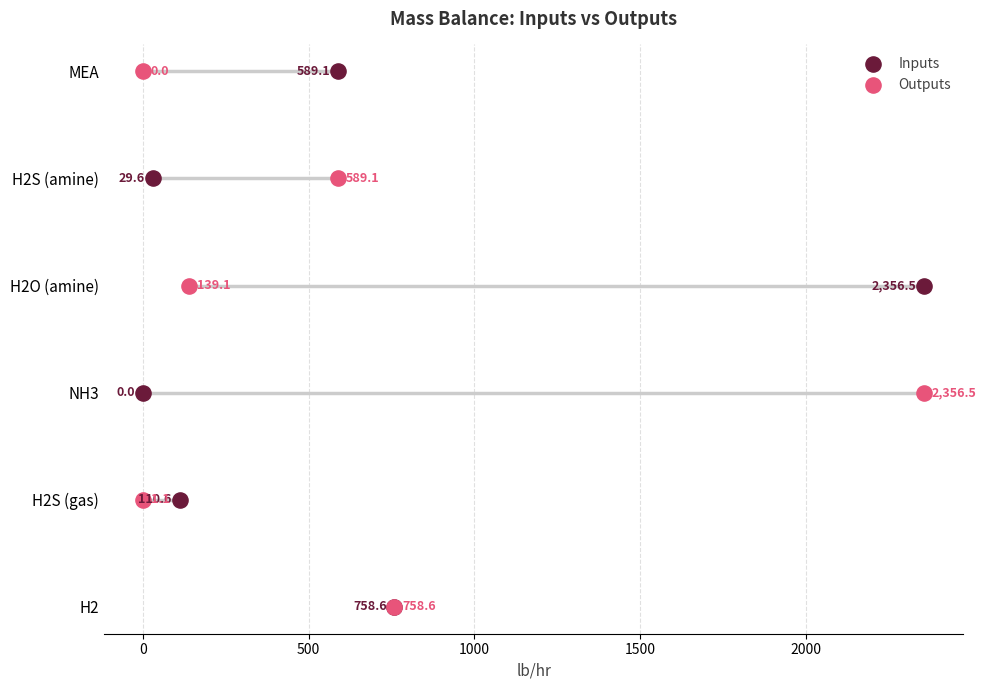

Which series has the widest spread of Y values?

Inputs